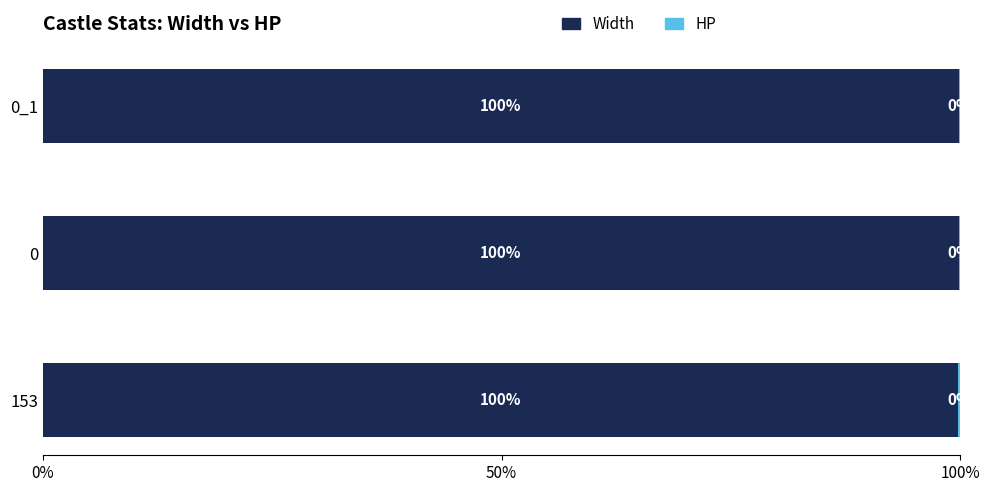

What is the approximate value of Width at 0_1?

99.8